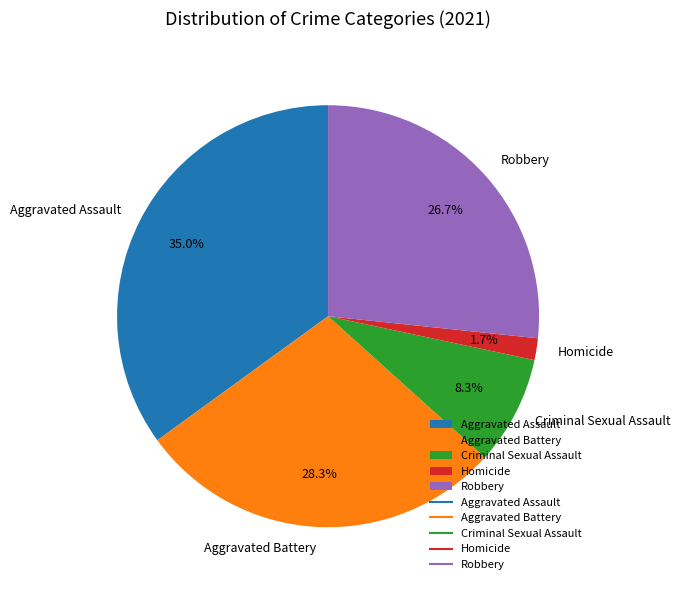

How many slices are in this pie chart?

5